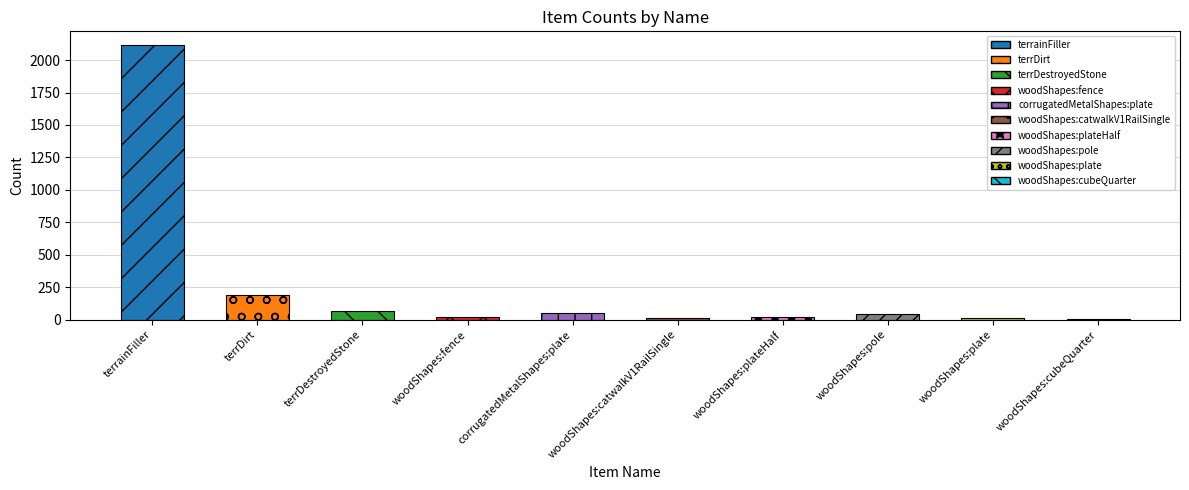

Reading left to right, what are all the values shown in this chart?

terrainFiller=2116	terrDirt=189	terrDestroyedStone=64	woodShapes:fence=19	corrugatedMetalShapes:plate=55	woodShapes:catwalkV1RailSingle=12	woodShapes:plateHalf=18	woodShapes:pole=40	woodShapes:plate=16	woodShapes:cubeQuarter=8